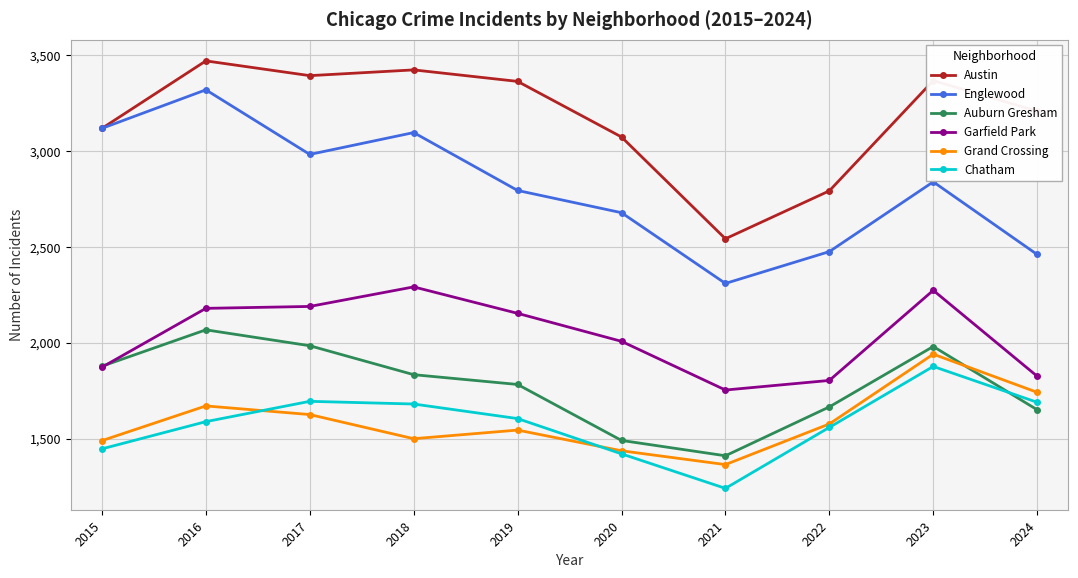

Which series has the largest total across all categories?

Austin